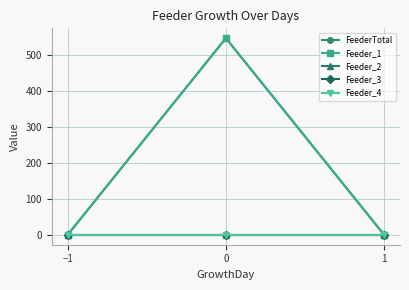

Which series has the widest spread of values?

FeederTotal